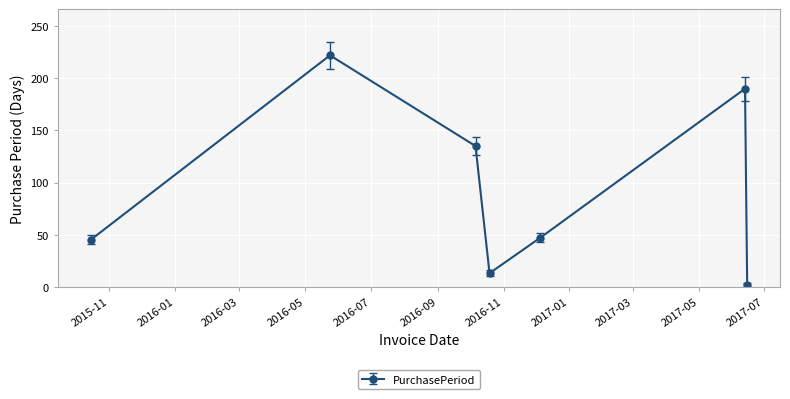

What is the sum of all values?

654